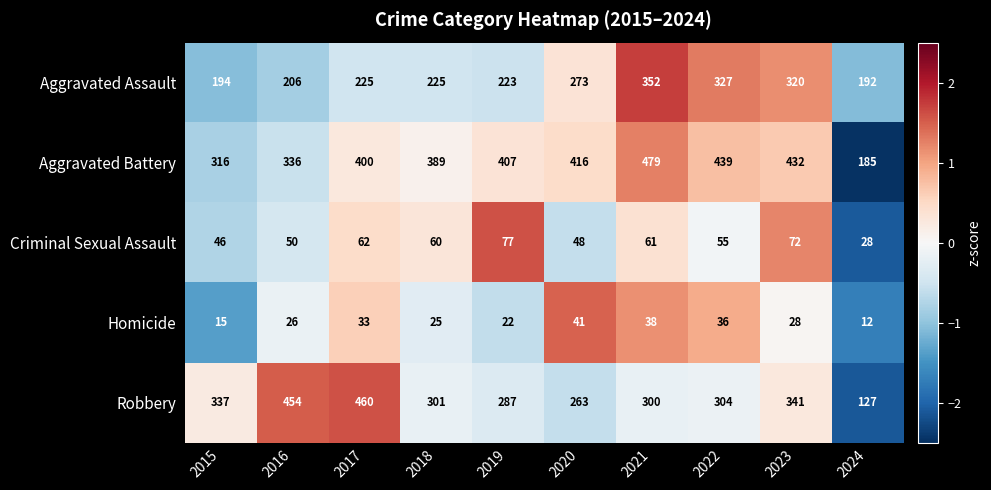

Which series changed the most between 2015 and 2020?

Aggravated Battery